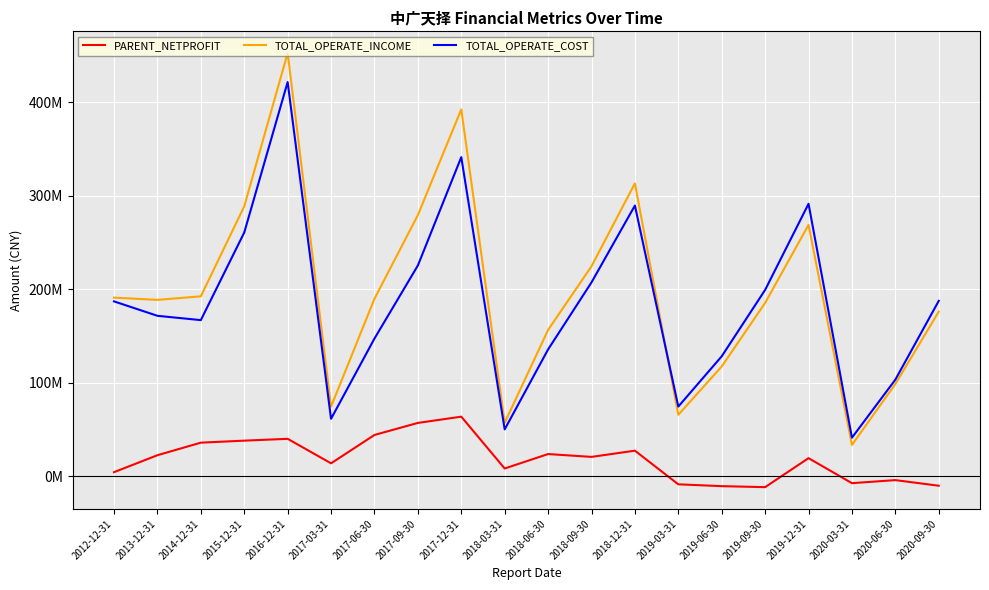

Which series ends up on top after the final intersection of TOTAL_OPERATE_COST and TOTAL_OPERATE_INCOME?

TOTAL_OPERATE_COST